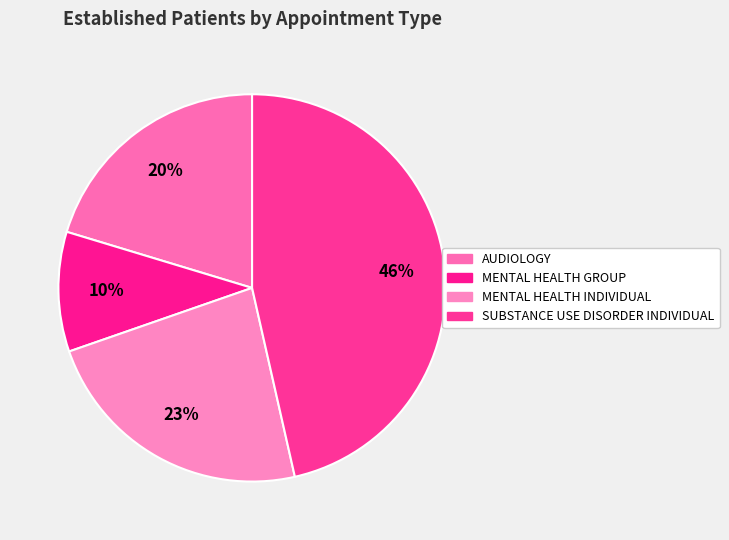

To the nearest percent, what is the difference between the MENTAL HEALTH INDIVIDUAL and MENTAL HEALTH GROUP slice percentages?

13%